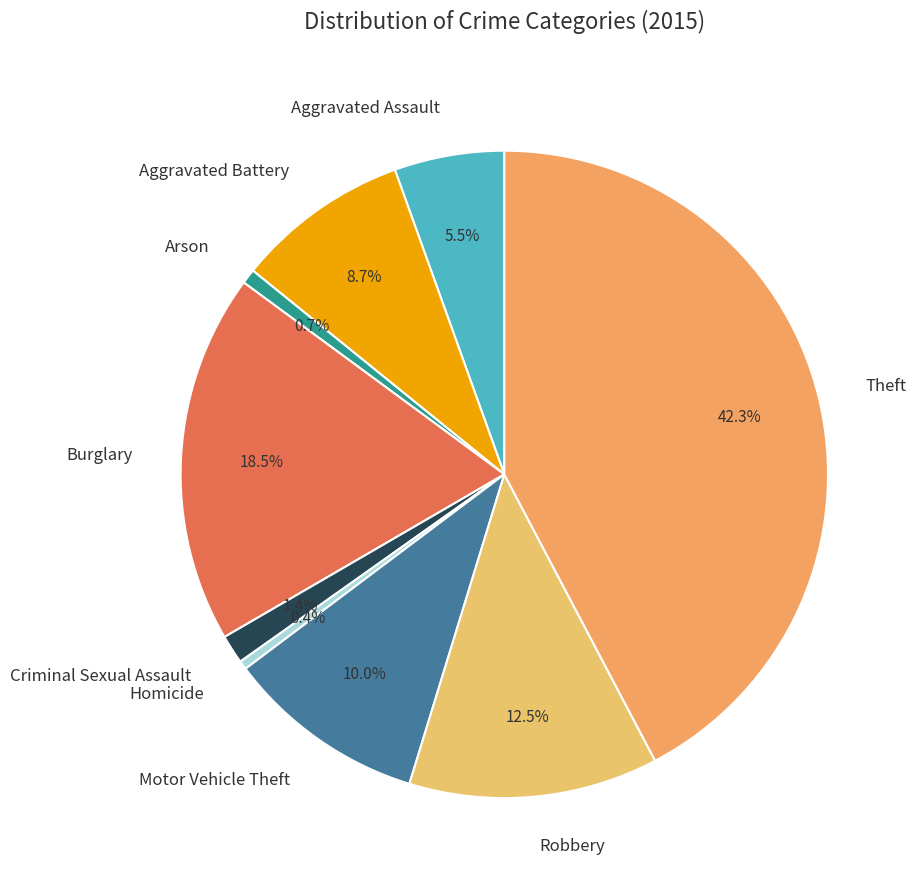

What percentage is NOT represented by Theft?

57.7%